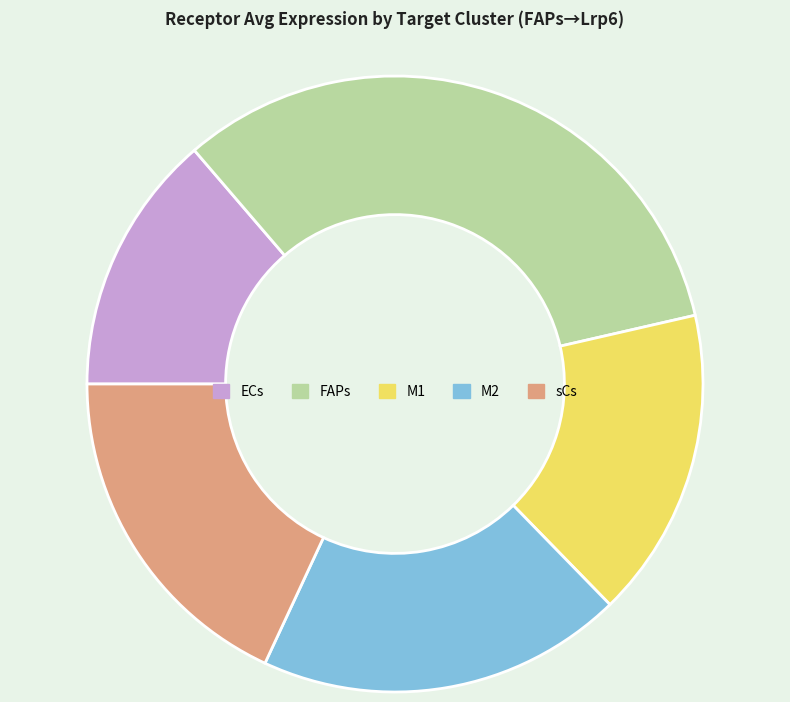

Rank the categories by value from highest to lowest.

FAPs, M2, sCs, M1, ECs